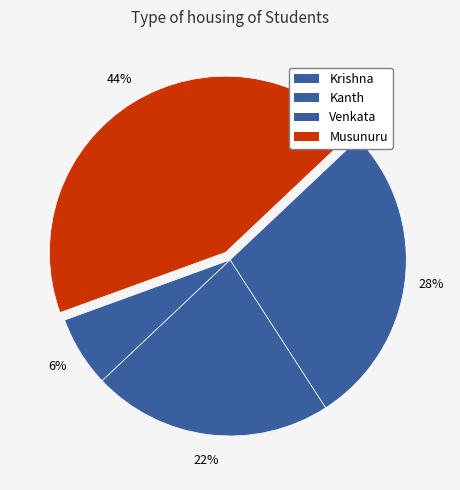

To the nearest percent, what is the combined percentage of Krishna and Musunuru?

50%